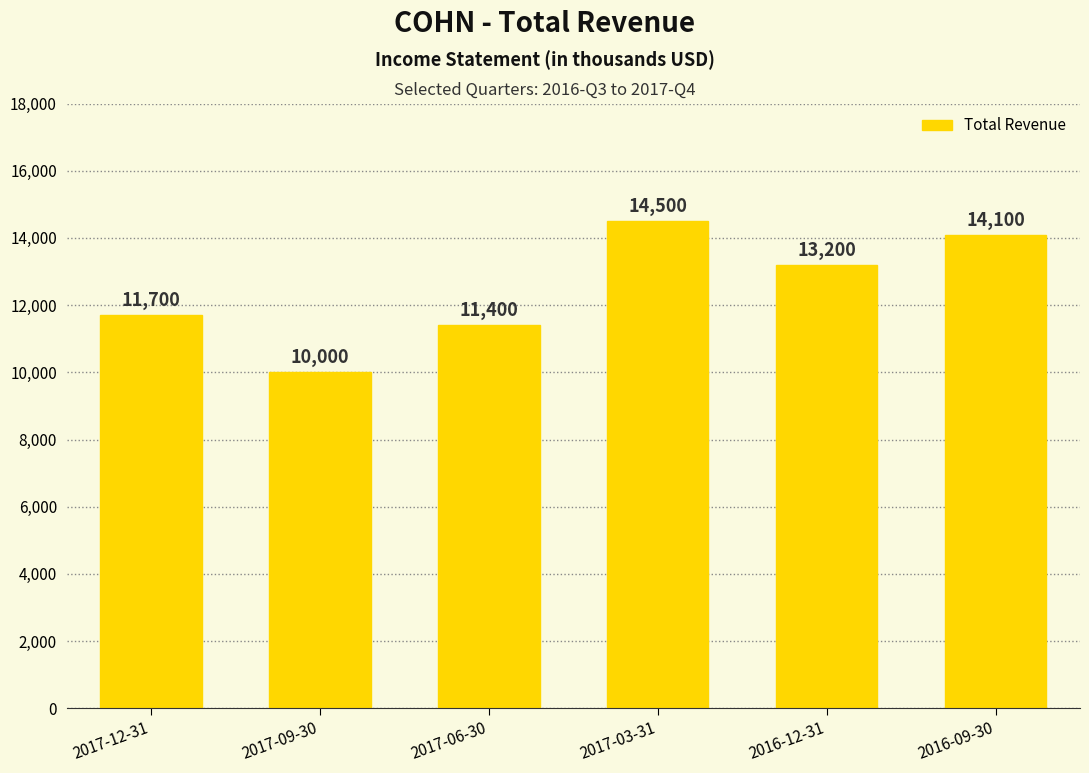

Between 2016-09-30 and 2017-09-30, which is larger?

2016-09-30